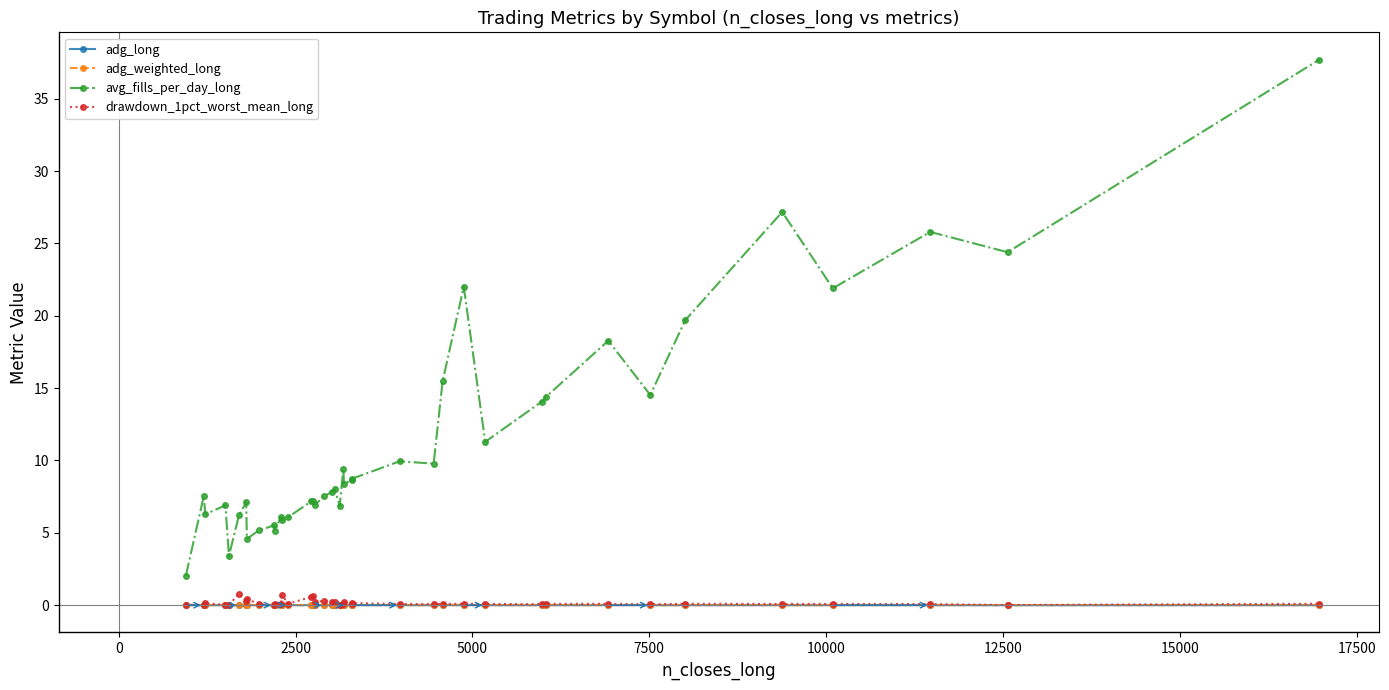

What is the maximum value shown in the chart?

37.7